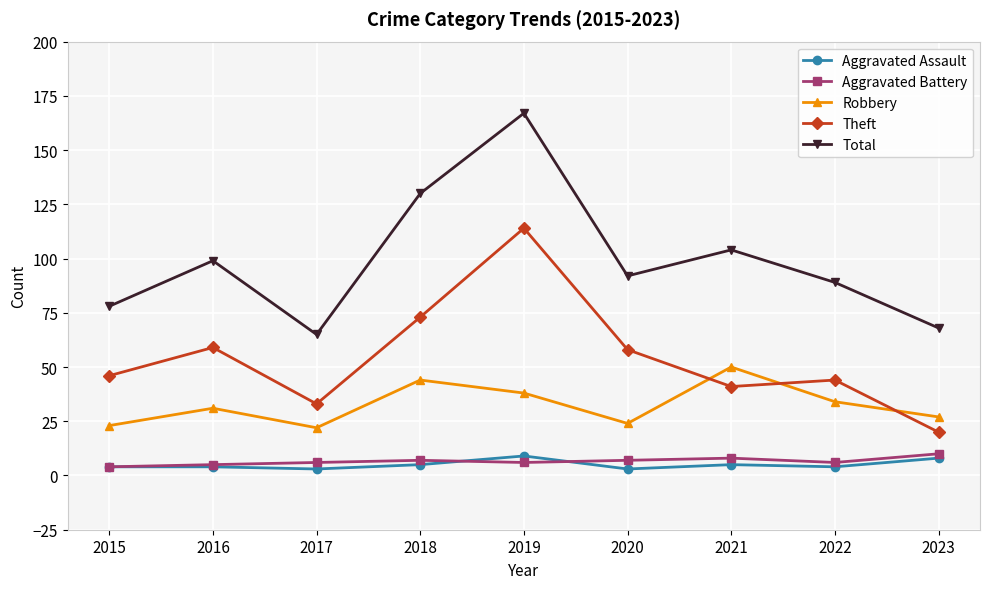

What is the minimum value shown in the chart?

3